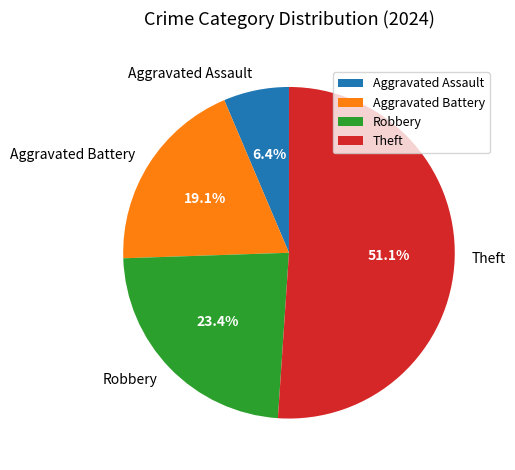

To the nearest percent, what is the difference between the Aggravated Assault and Aggravated Battery slice percentages?

13%